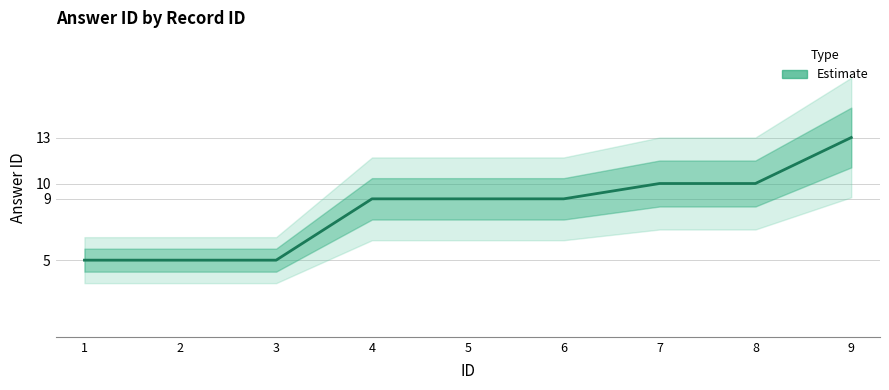

How many values are between 5 and 10?

8